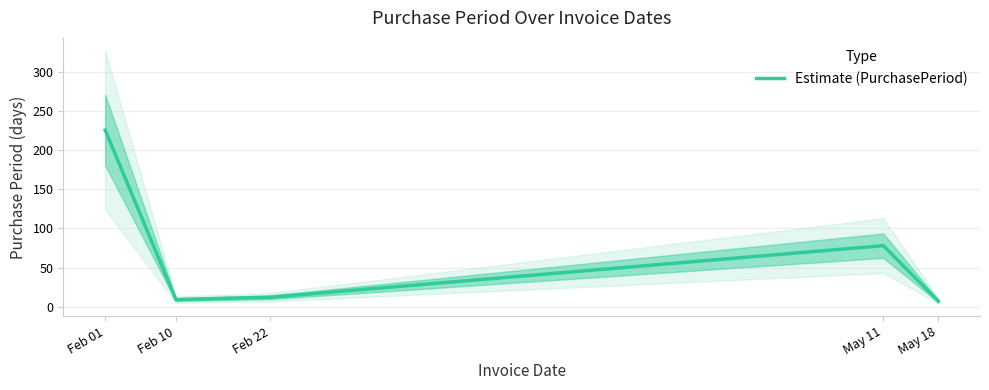

What is the ratio of the value at Feb 10 to the value at May 18?

1.3